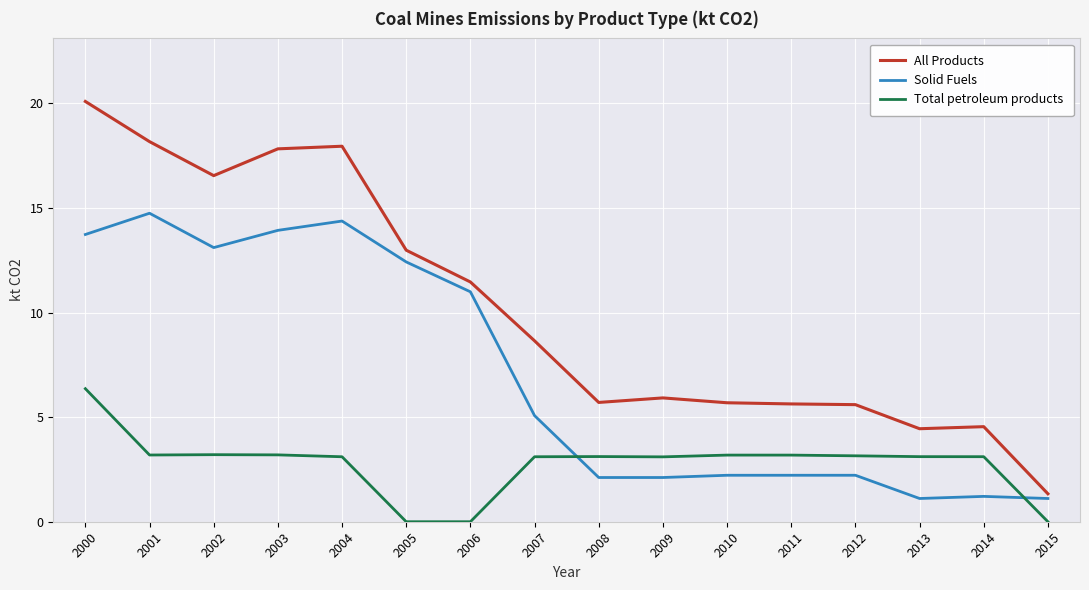

Rank the series by their average value, from lowest to highest.

Total petroleum products, Solid Fuels, All Products